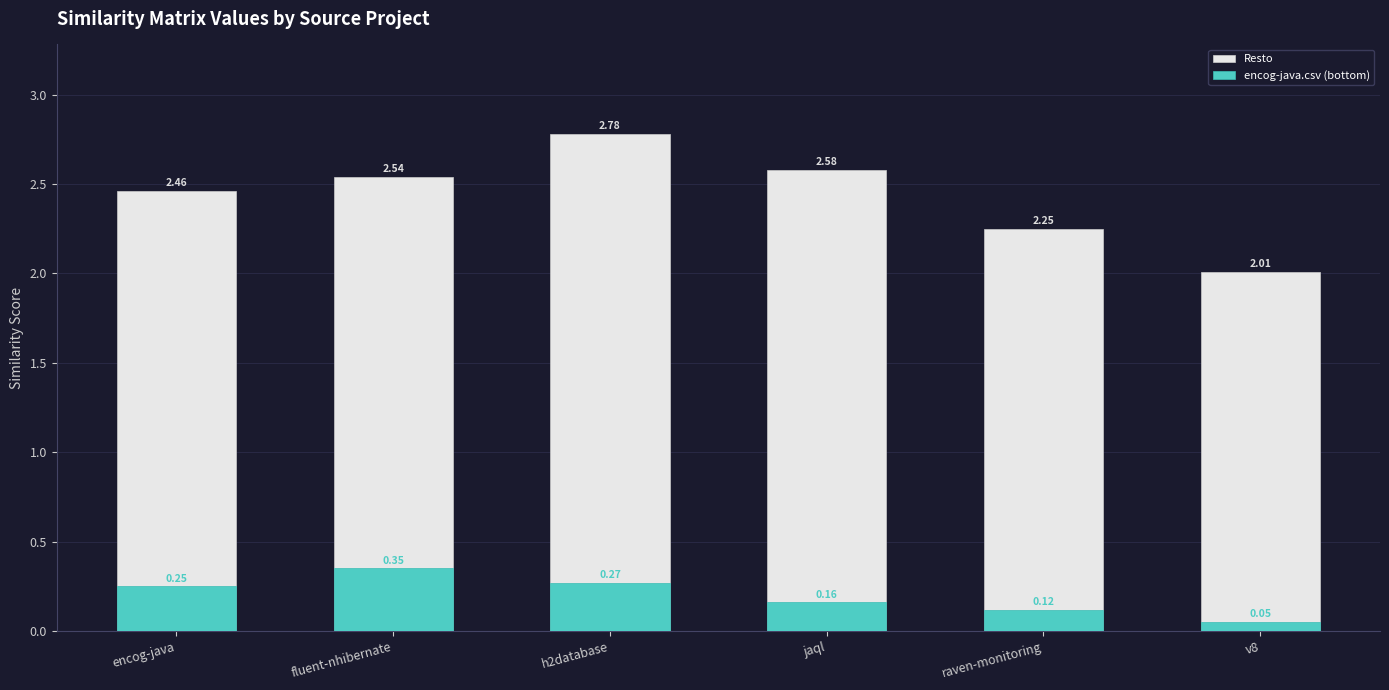

The encog-java.csv (bottom) series shows 0.1 at v8. True or false?

False